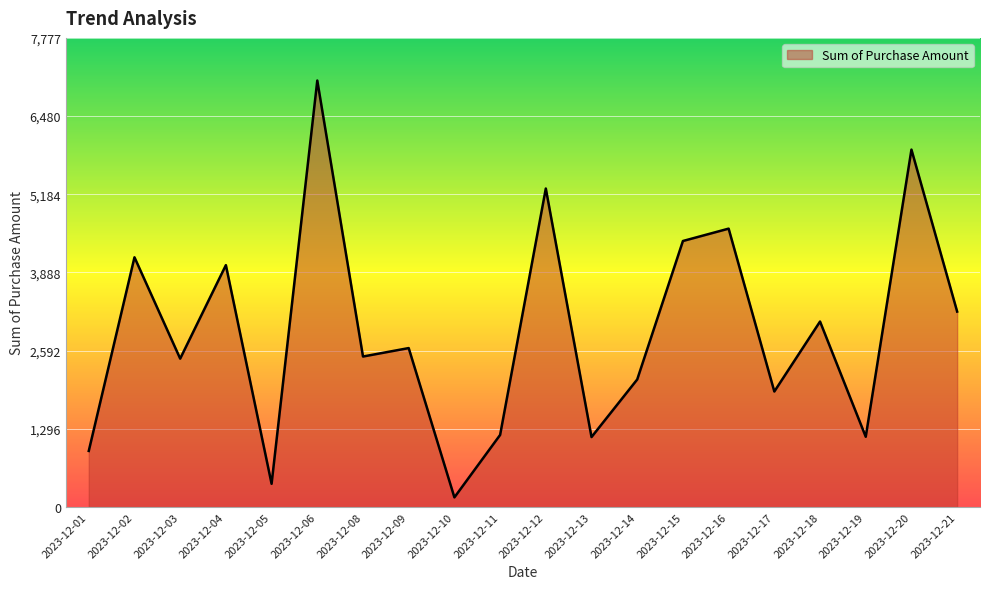

Which label corresponds to the smallest value in the chart?

2023-12-10